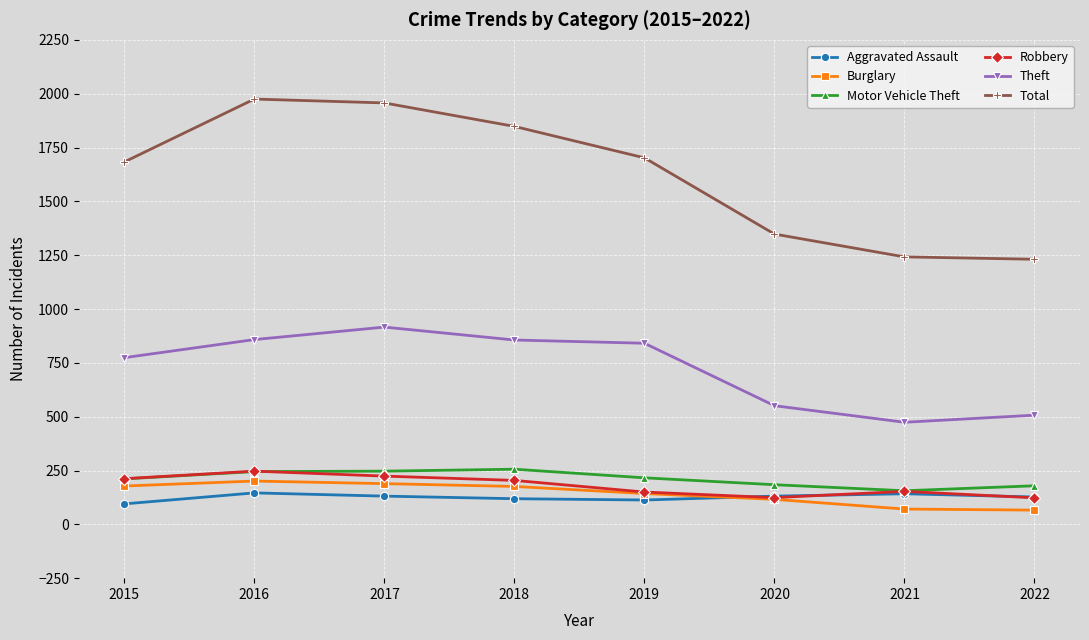

True or false: Burglary has more than 0 points higher than both neighbors.

True